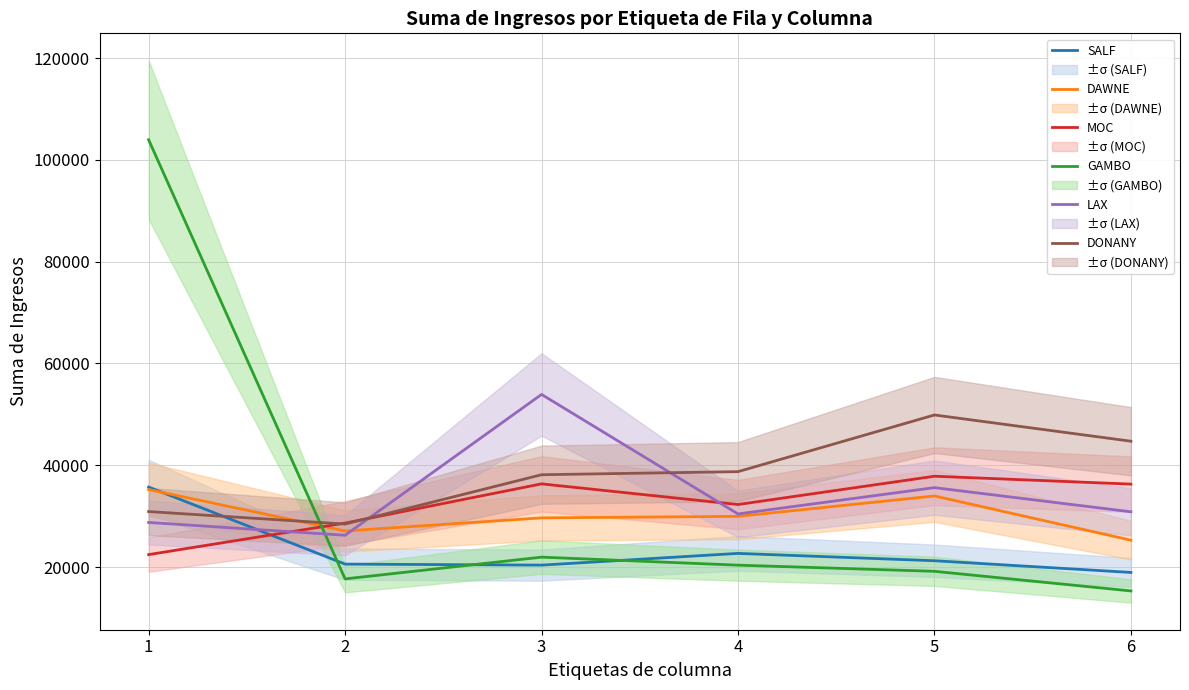

Which series has the largest range (max minus min)?

GAMBO